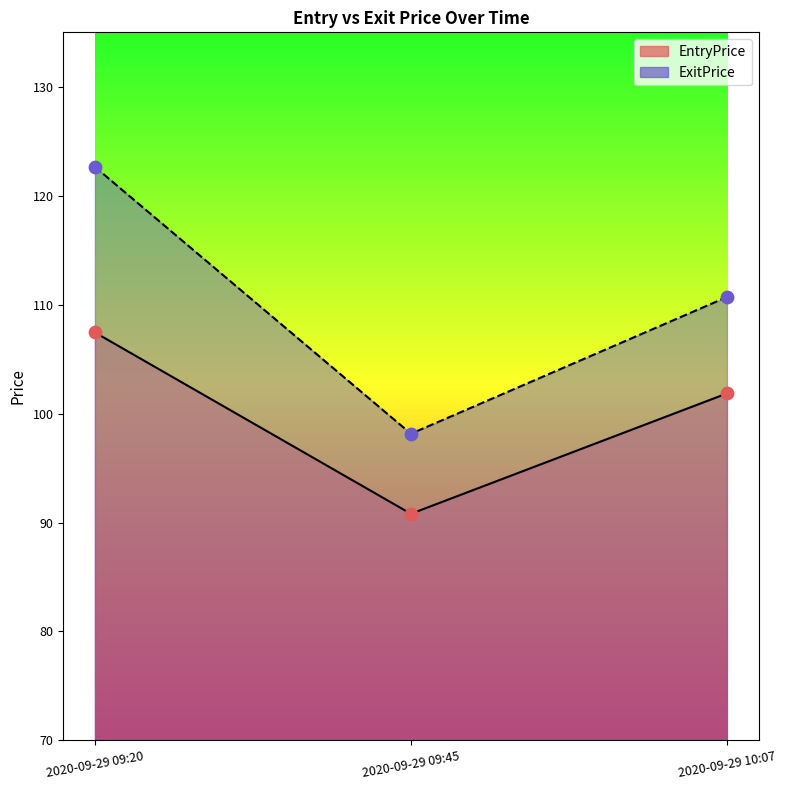

Is the value of EntryPrice at 2020-09-29 09:20 greater than the value of ExitPrice at 2020-09-29 09:20?

No